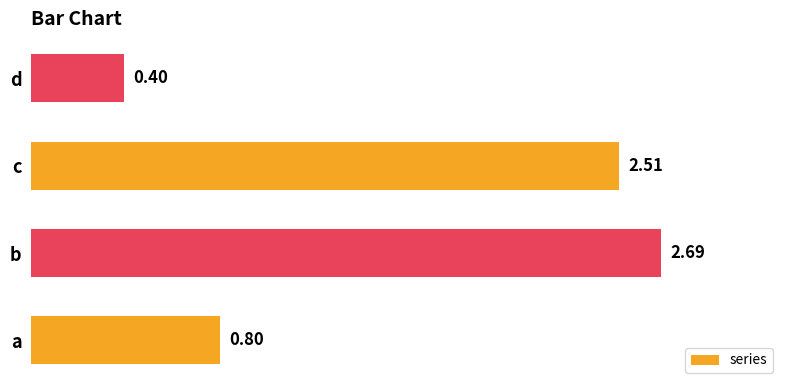

Where is the data nearest to the value 1?

a